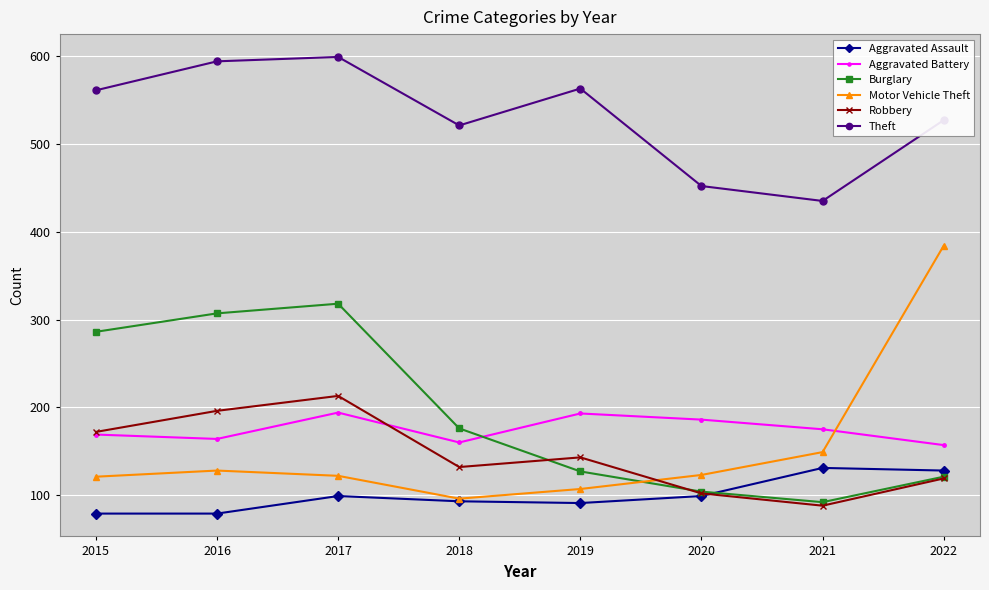

Where is the first local minimum for Aggravated Battery?

2016